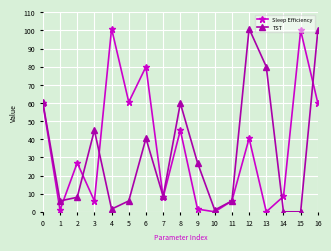

What is the maximum value shown in the chart?

101.0